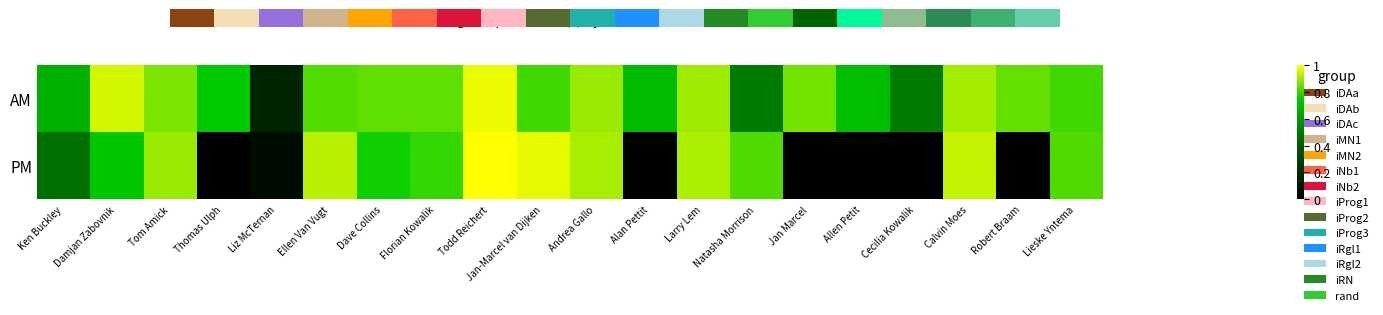

Reading left to right, extract all data points from this chart.

AM: Ken Buckley=0.7	Damjan Zabovnik=1.0	Tom Amick=0.9	Thomas Ulph=0.7	Liz McTernan=0.2	Ellen Van Vugt=0.8	Dave Collins=0.8	Florian Kowalik=0.8	Todd Reichert=1.0	Jan-Marcel van Dijken=0.8	Andrea Gallo=0.9	Alan Pettit=0.7	Larry Lem=0.9	Natasha Morrison=0.5	Jan Marcel=0.9	Allen Petit=0.7	Cecilia Kowalik=0.5	Calvin Moes=0.9	Robert Braam=0.8	Lieske Yntema=0.8
PM: Ken Buckley=0.5	Damjan Zabovnik=0.7	Tom Amick=0.9	Thomas Ulph=0.0	Liz McTernan=0.1	Ellen Van Vugt=0.9	Dave Collins=0.8	Florian Kowalik=0.8	Todd Reichert=1.0	Jan-Marcel van Dijken=1.0	Andrea Gallo=0.9	Alan Pettit=0.0	Larry Lem=0.9	Natasha Morrison=0.8	Jan Marcel=0.0	Allen Petit=0.0	Cecilia Kowalik=0.0	Calvin Moes=0.9	Robert Braam=0.0	Lieske Yntema=0.8